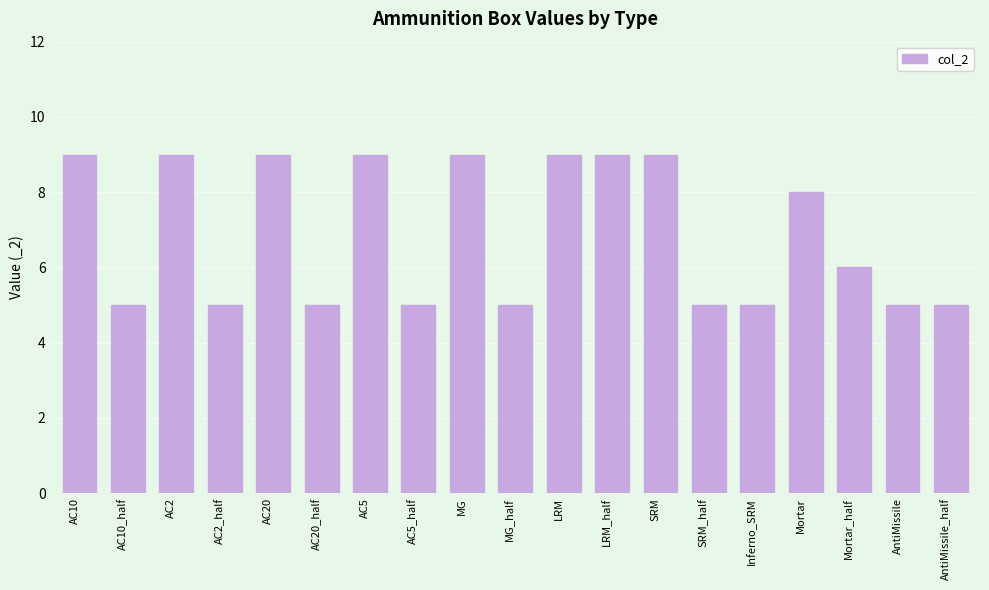

What is the difference between the second highest and minimum values?

4